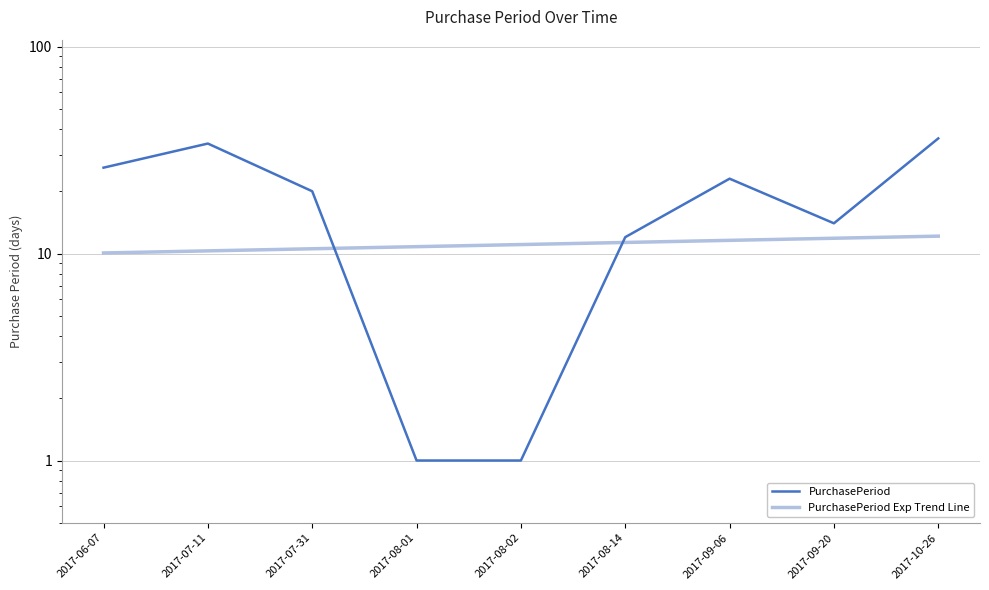

What is the highest value of the PurchasePeriod Exp Trend Line series?

12.1